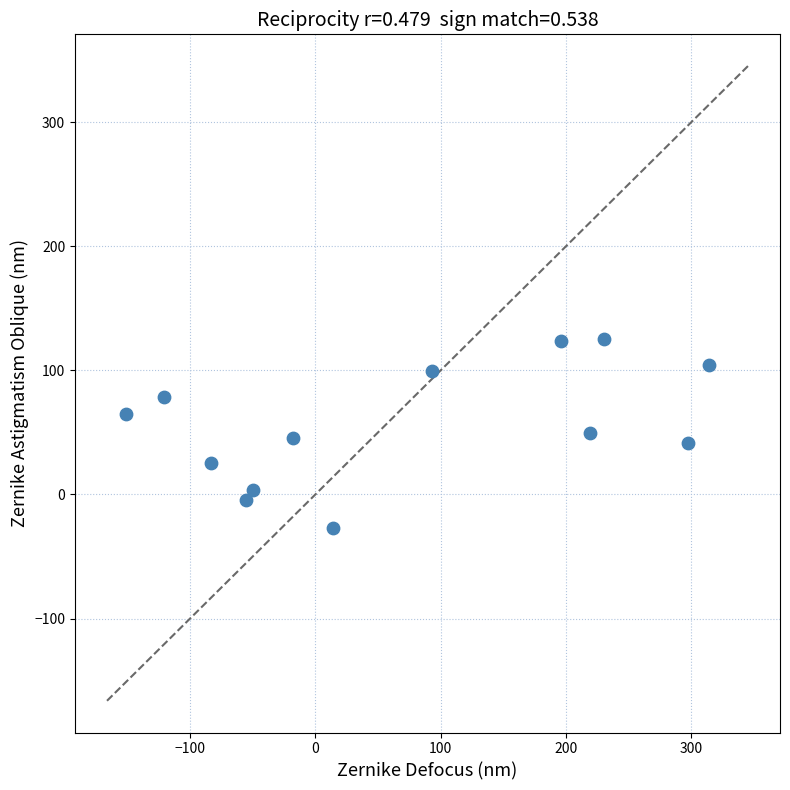

What is the range of Y values (max minus min)?

152.2